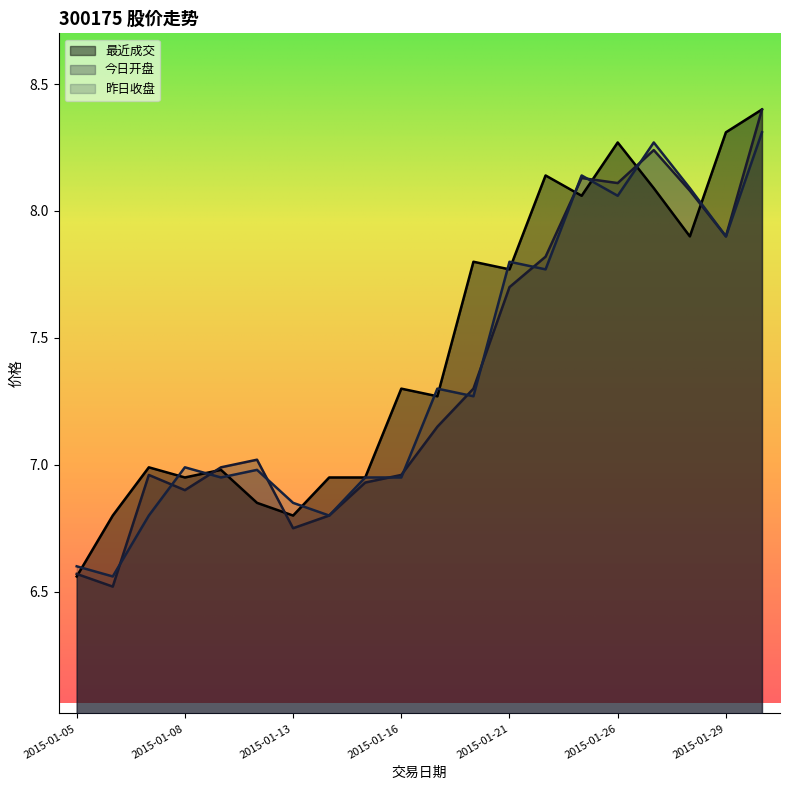

Is the value of 最近成交 at 2015-01-30 greater than the value of 昨日收盘 at 2015-01-15?

Yes